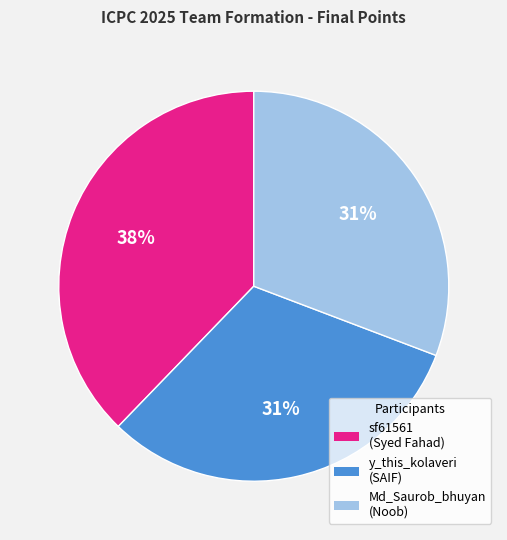

Does any single category account for the majority?

No